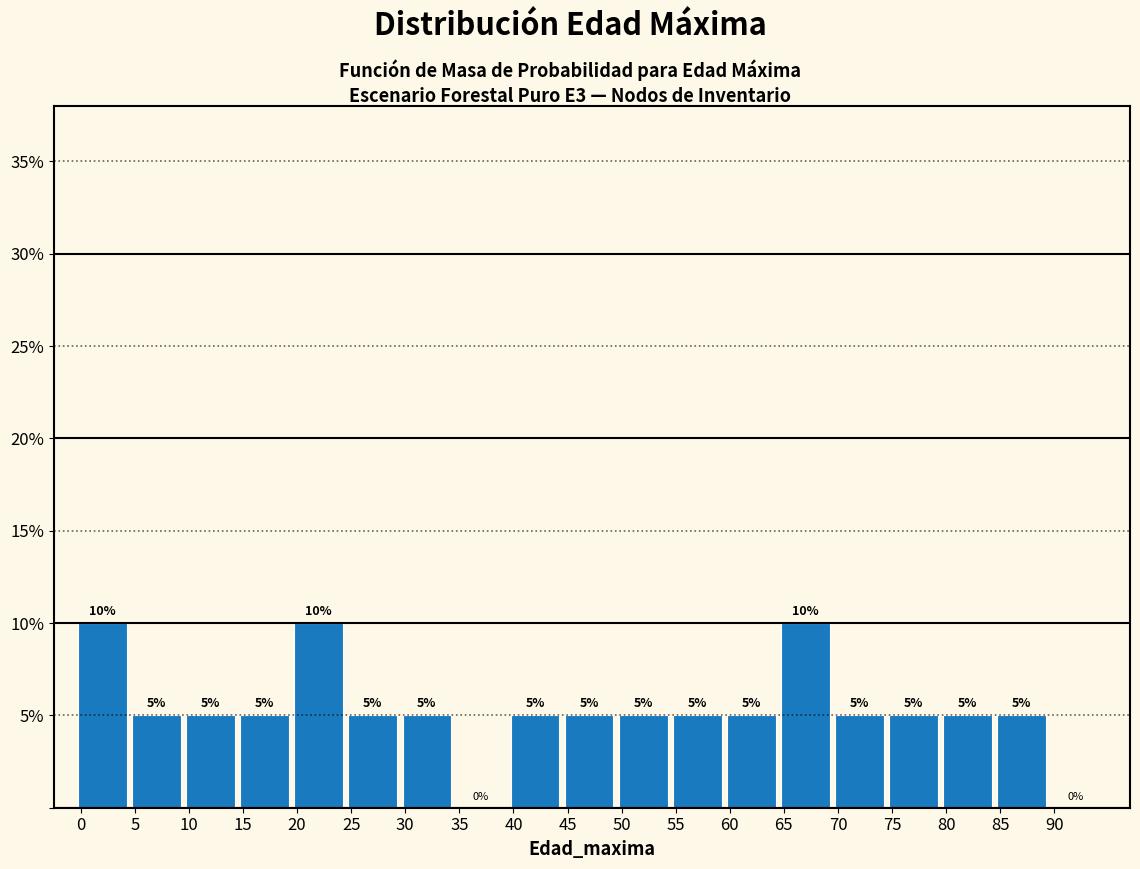

How tall is the bar that spans 74.5 to 79.5 on the x-axis?

5